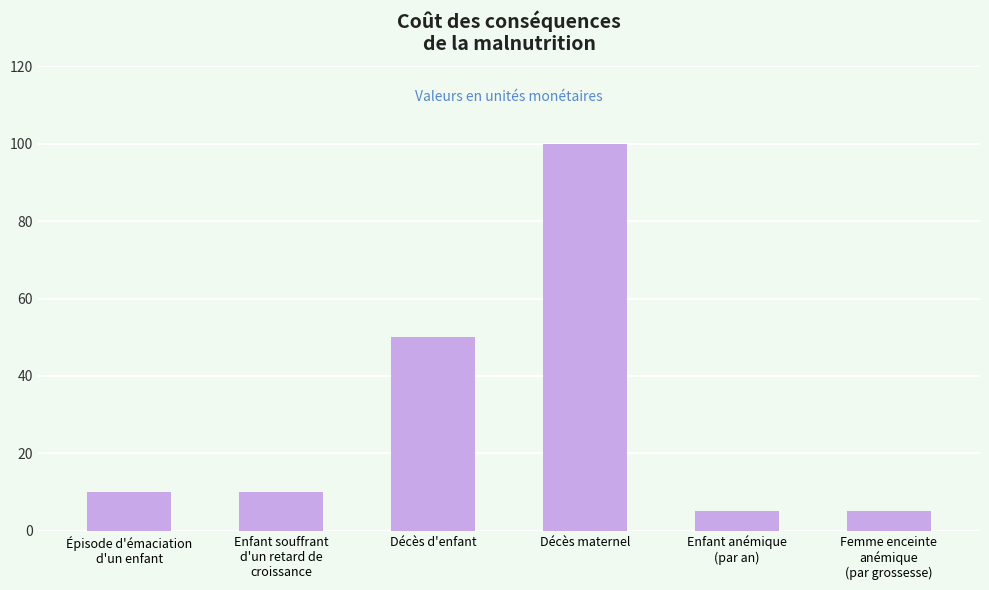

What is the label of the 6th bar from the left?

Femme enceinte
anémique
(par grossesse)